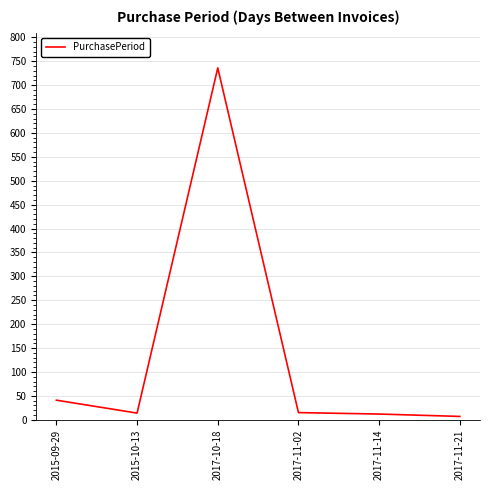

Where is the data nearest to the value 371?

2015-09-29